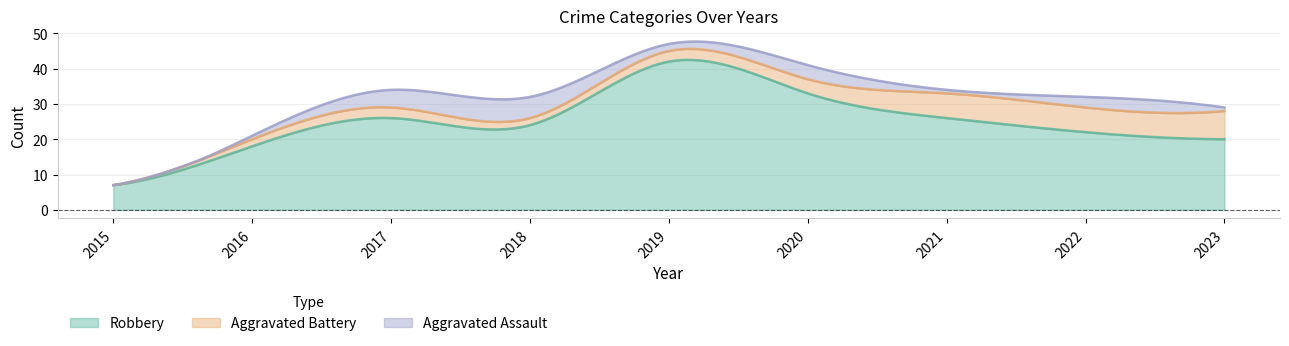

At which category does Aggravated Battery reach its first local peak?

2017